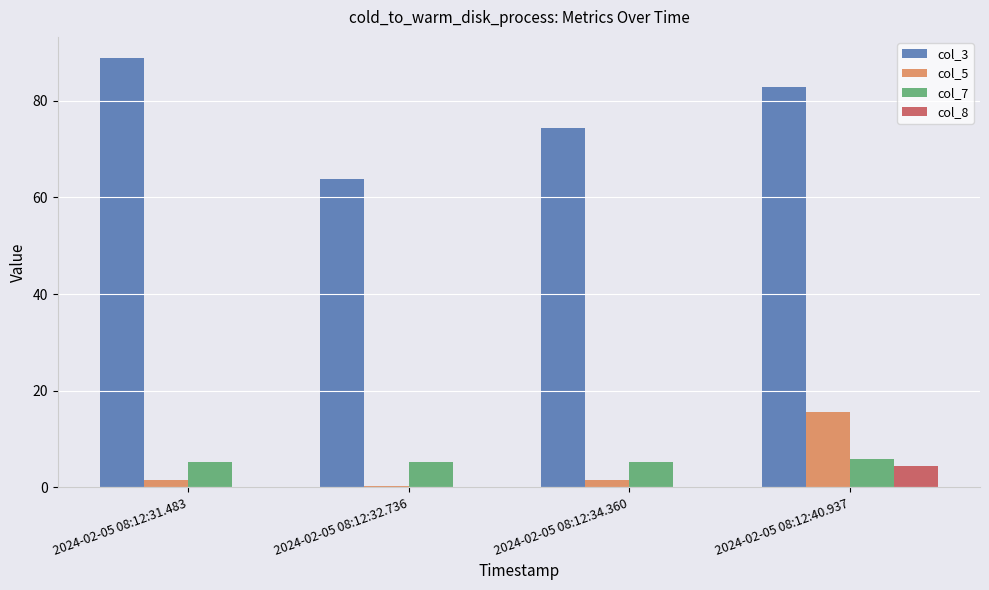

Which category has the highest value in the col_5 series?

2024-02-05 08:12:40.937